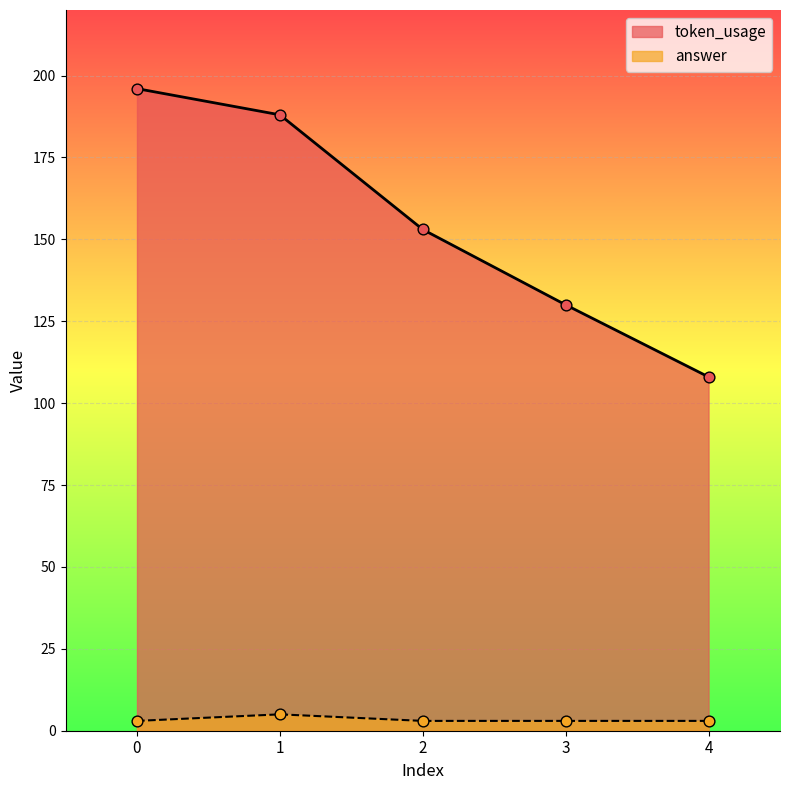

Is the value of answer at 0 greater than the value of token_usage at 0?

No